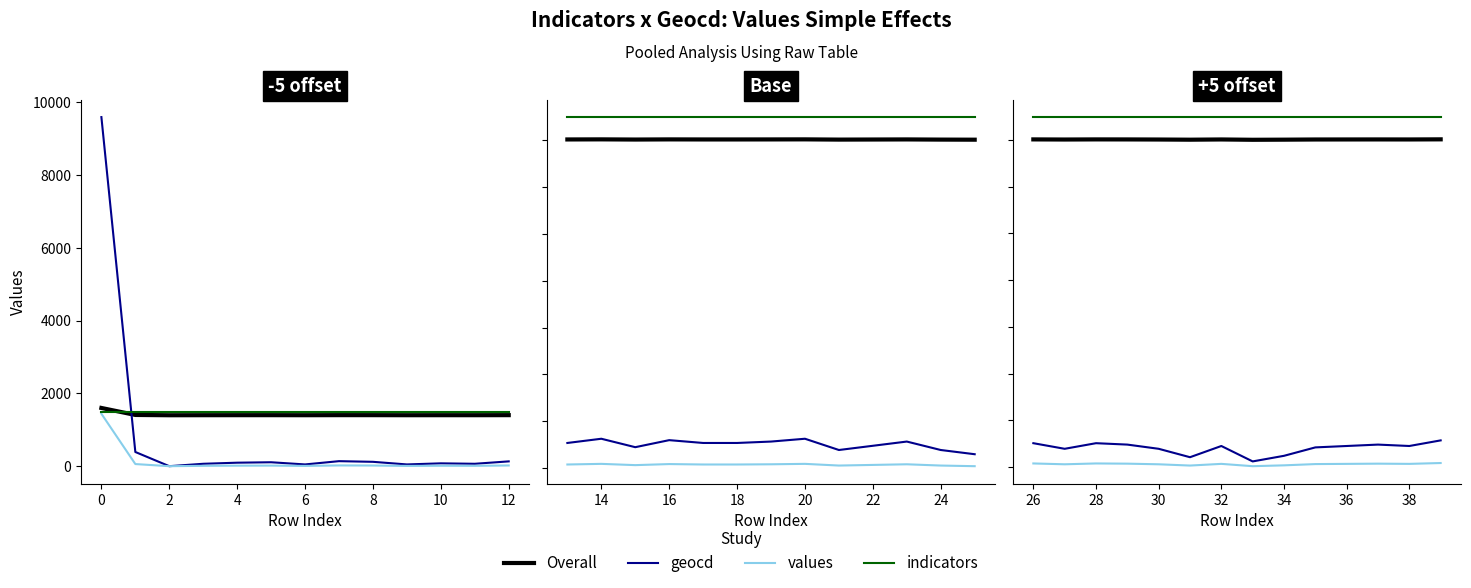

Is it true that indicators equals 1497.6 at 28?

True